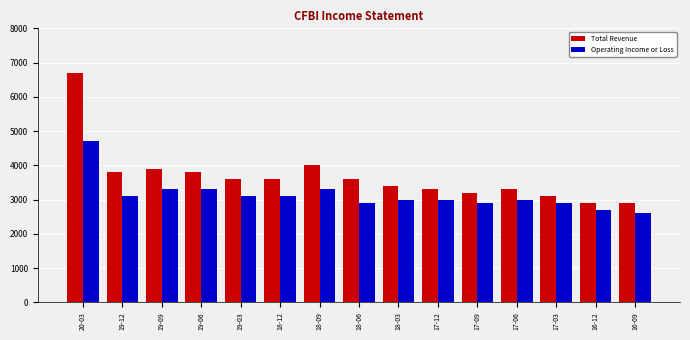

How many distinct data groups are displayed?

2